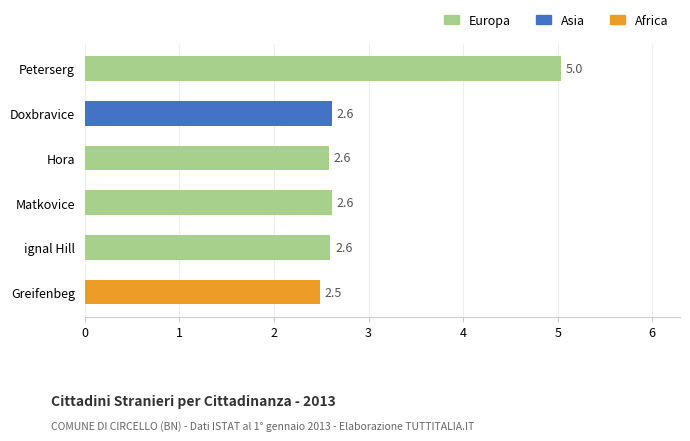

What is the greatest value displayed?

5.0